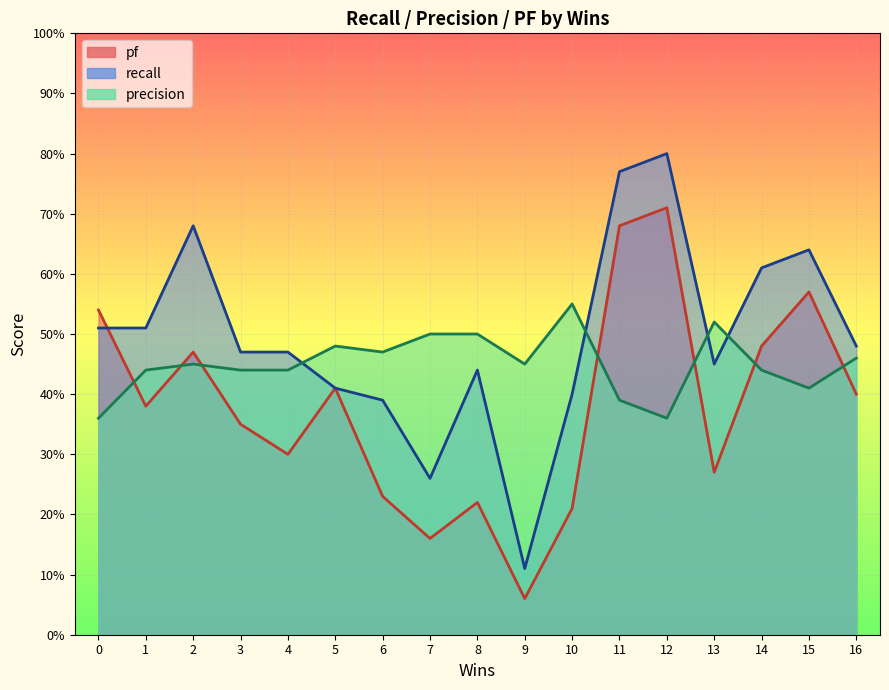

What is the value of the pf point at the 17th from the left?

0.4